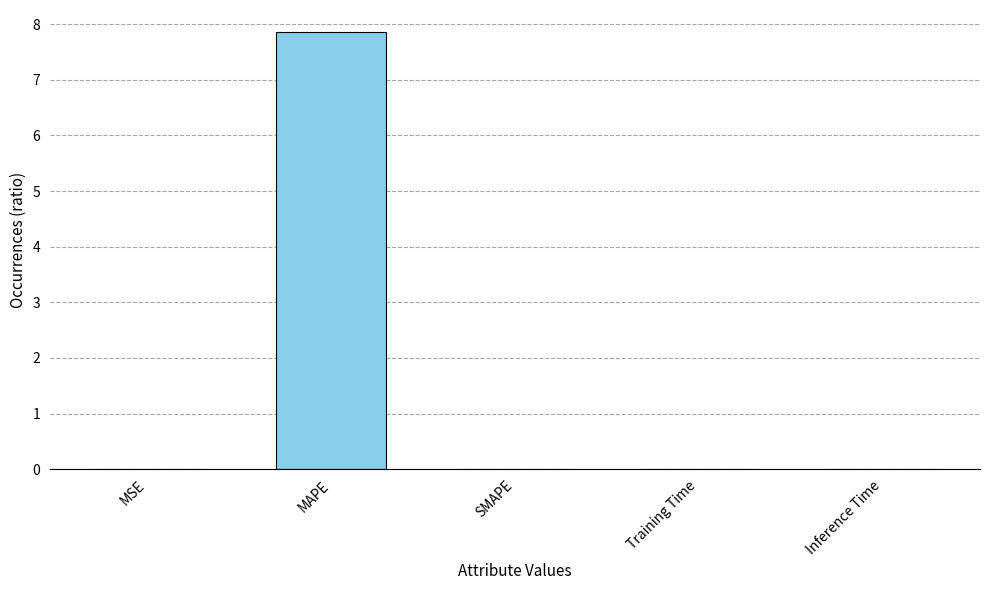

Count the number of data series in this chart.

1